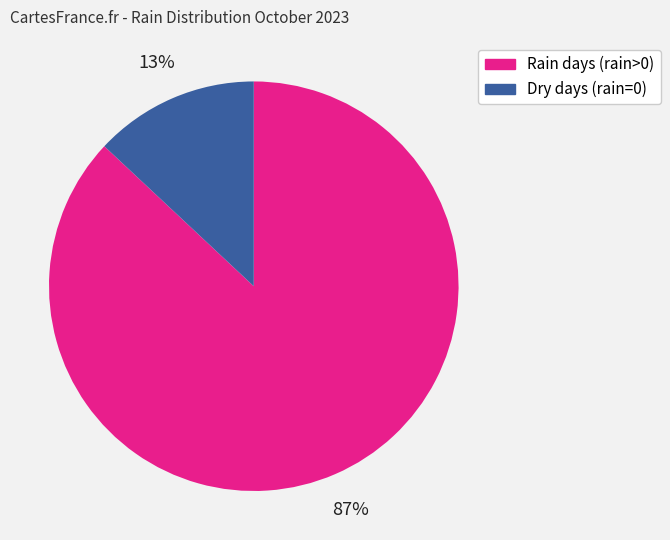

Is there any slice that represents more than half of the pie?

Yes